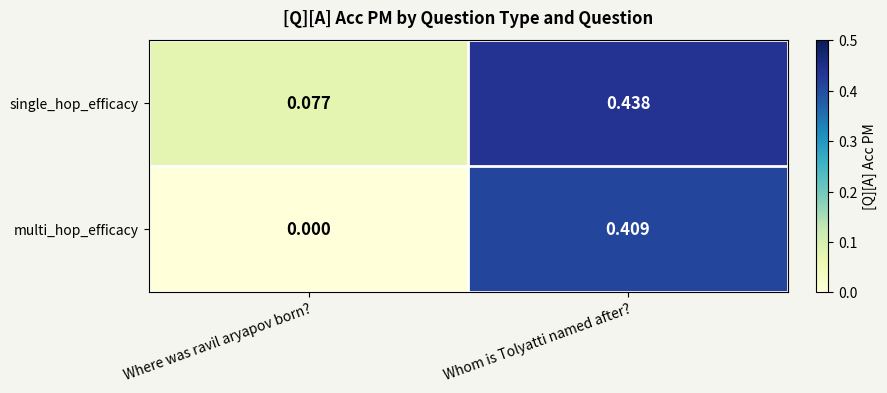

Between Where was ravil aryapov born? and Whom is Tolyatti named after?, which series saw the biggest shift?

multi_hop_efficacy